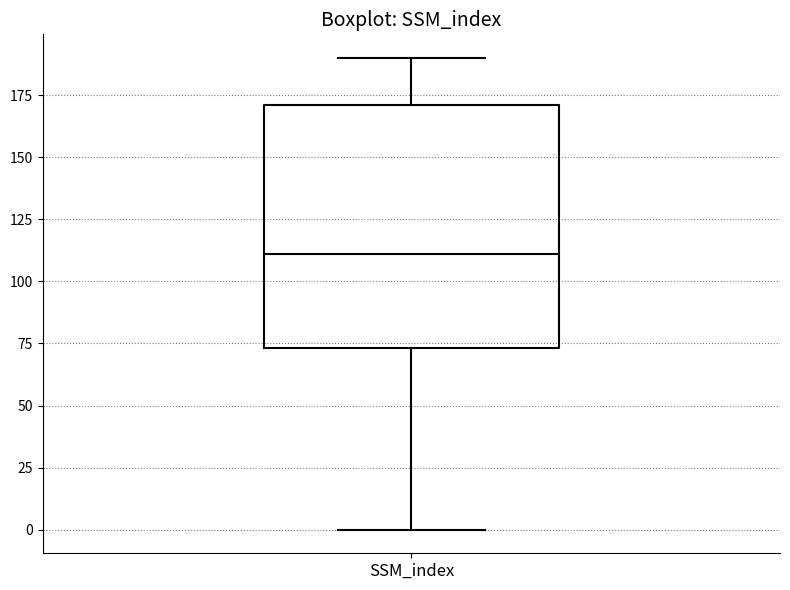

Read this box plot against the y-axis: the position of the median line, the range covered by the box, and the ends of both whiskers. The values are not printed on the chart, so give them approximately, as read against the axis.

median 110, box 75 to 170, whiskers 0 to 190